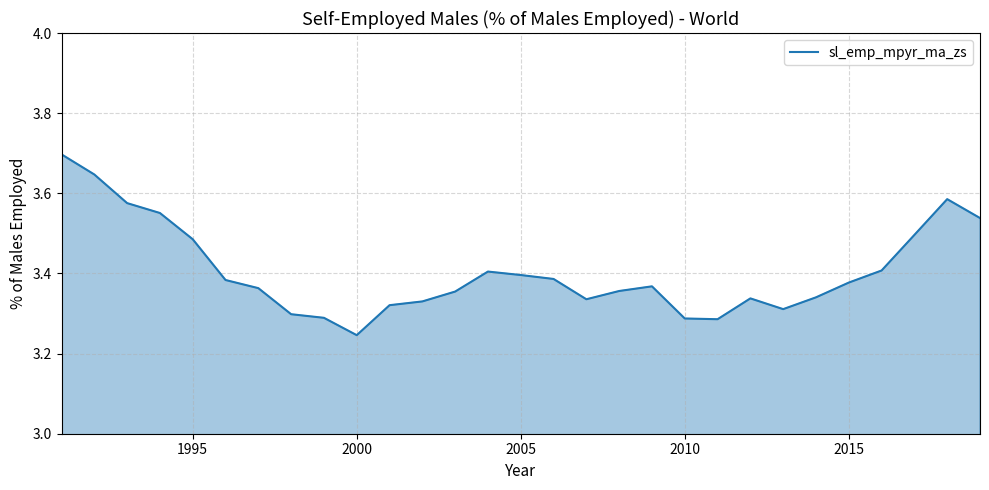

What is the difference between the maximum and minimum values?

0.5